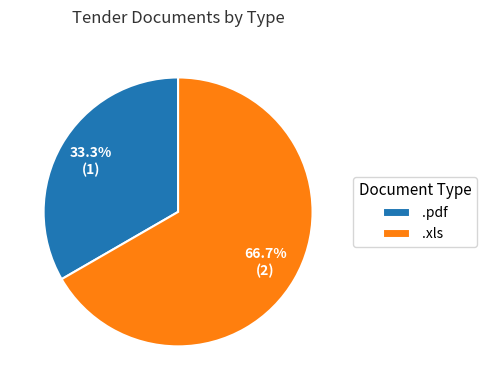

What is the smallest slice in the pie chart?

.pdf